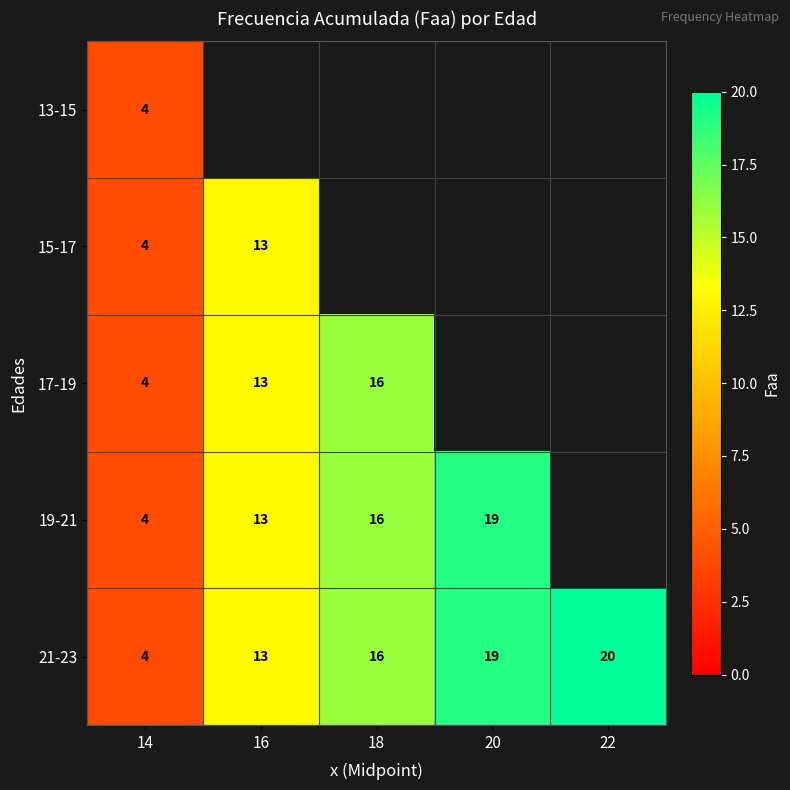

The value of 21-23 at 22 is 20. True or false?

True